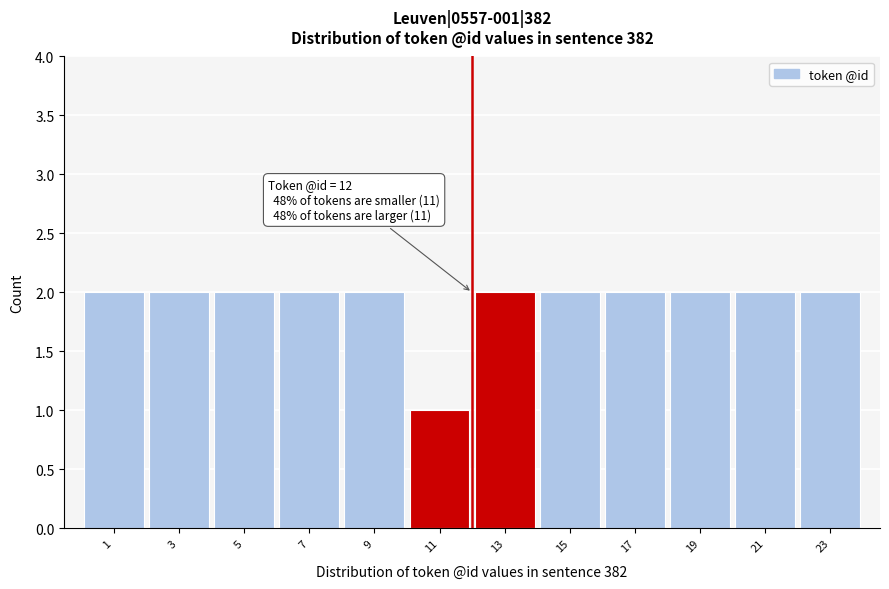

Reading left to right, what are all the values shown in this chart?

2	2	2	2	2	1	2	2	2	2	2	2